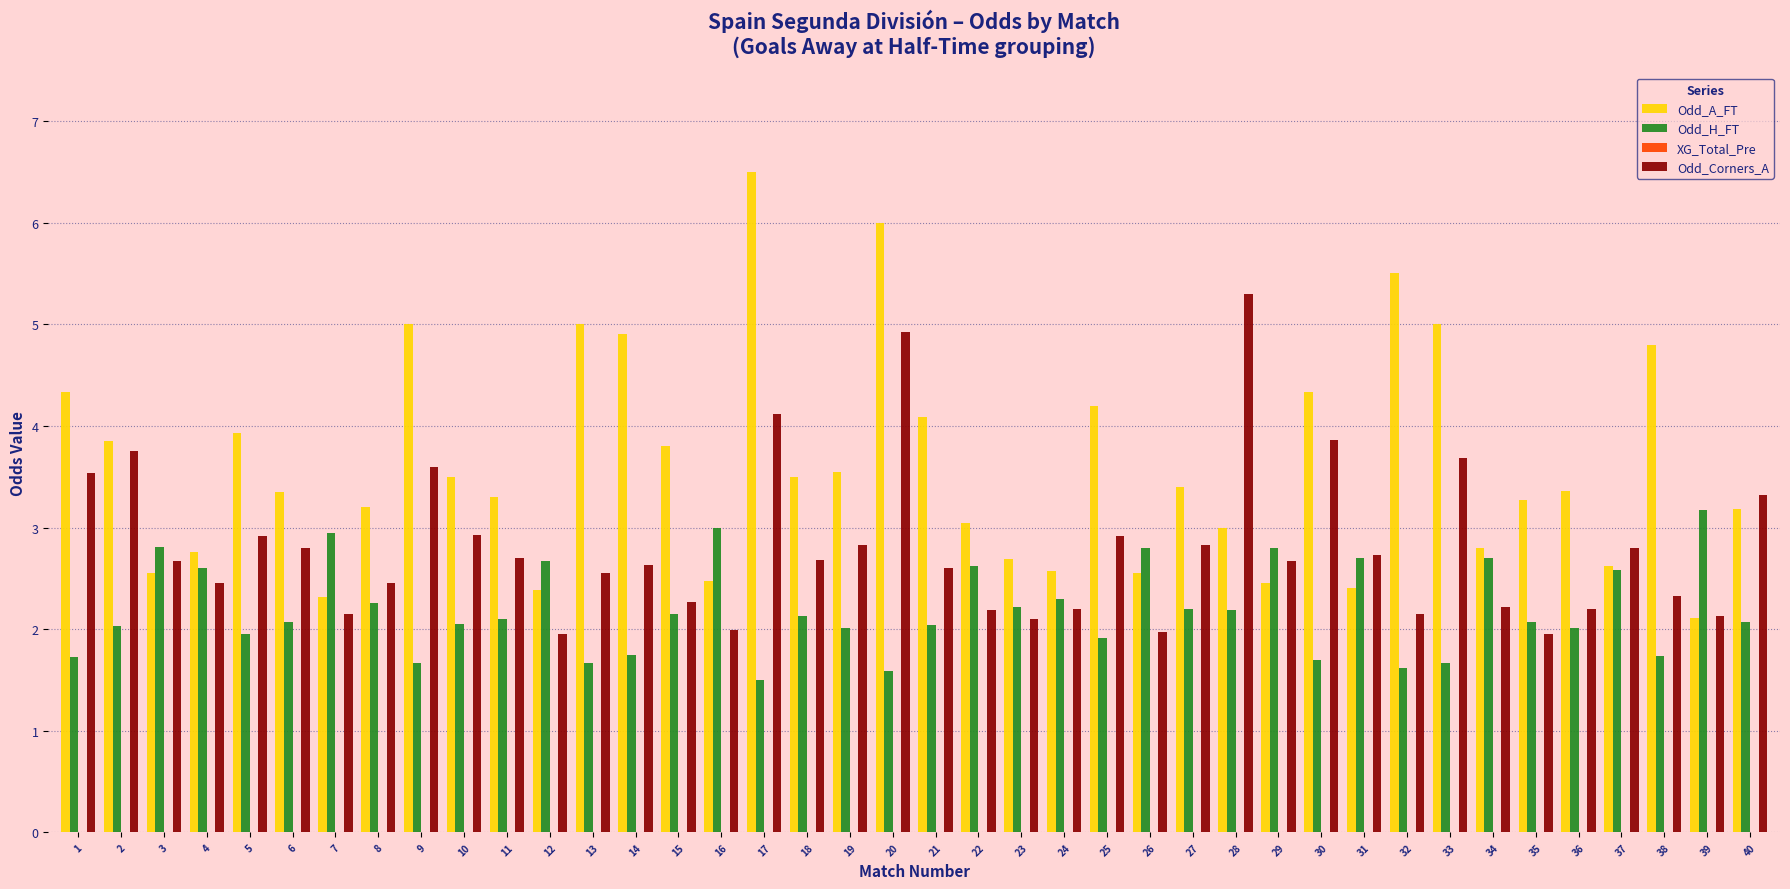

Count the number of data series in this chart.

3